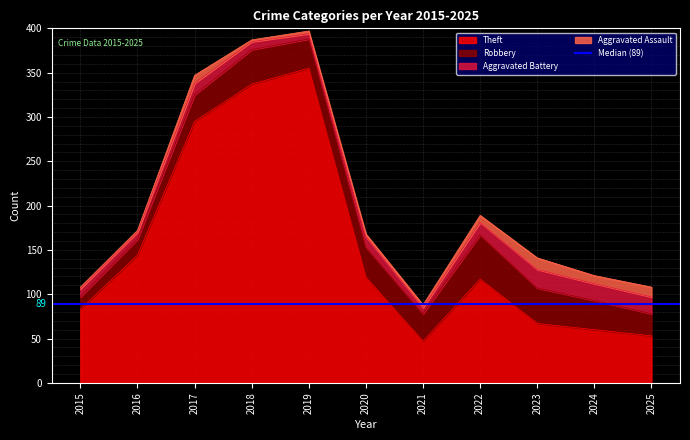

List the series in order of their peak value, highest first.

Theft, Robbery, Aggravated Battery, Aggravated Assault